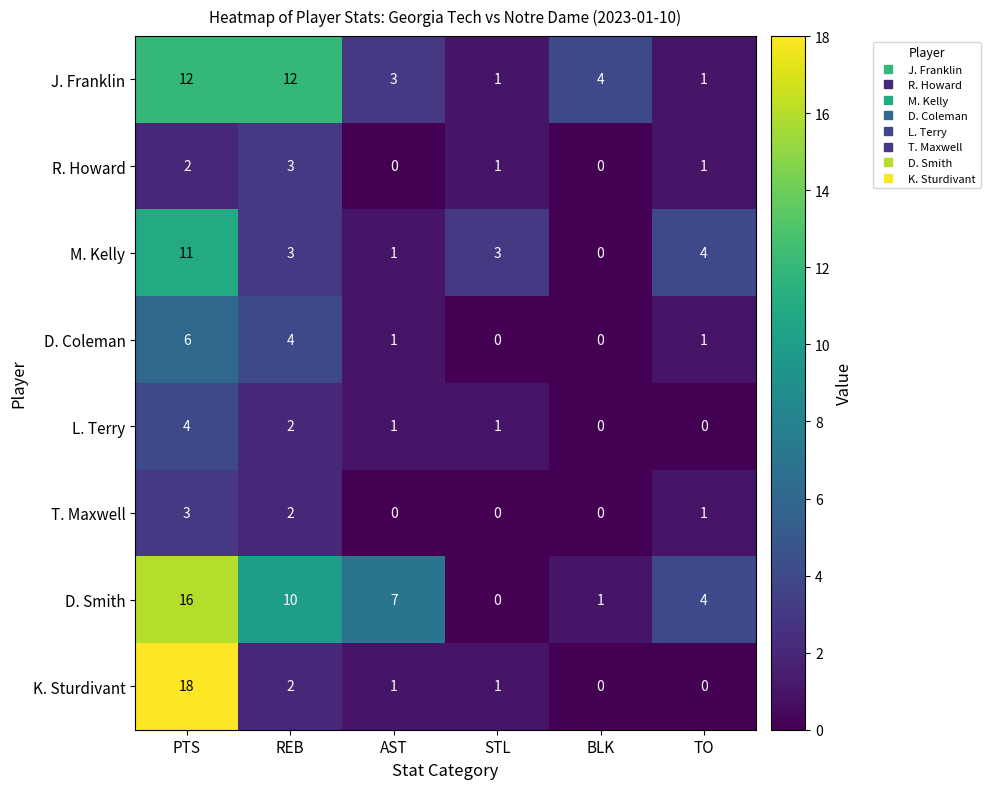

What is the sum of all R. Howard values?

7